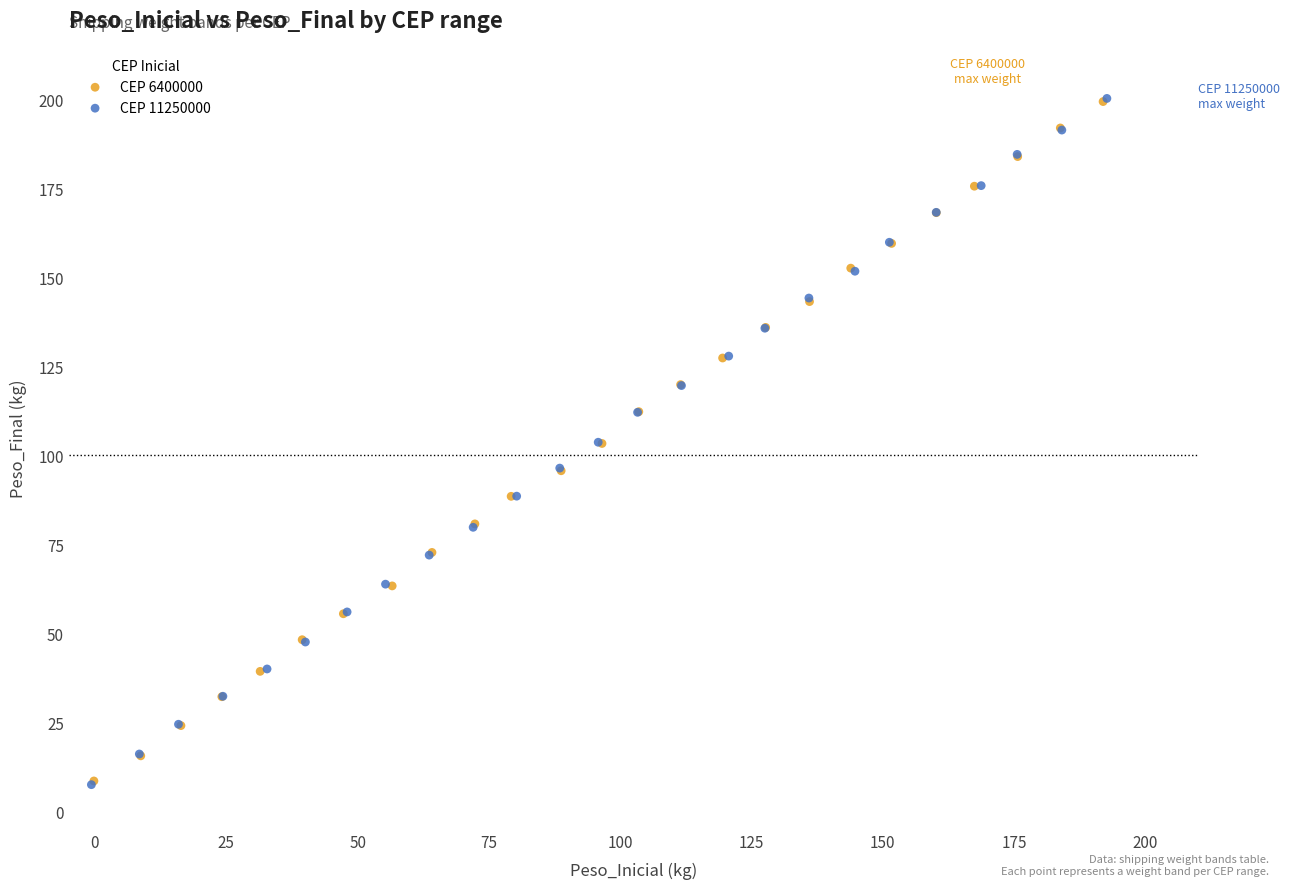

Which series has the widest spread of Y values?

CEP 11250000